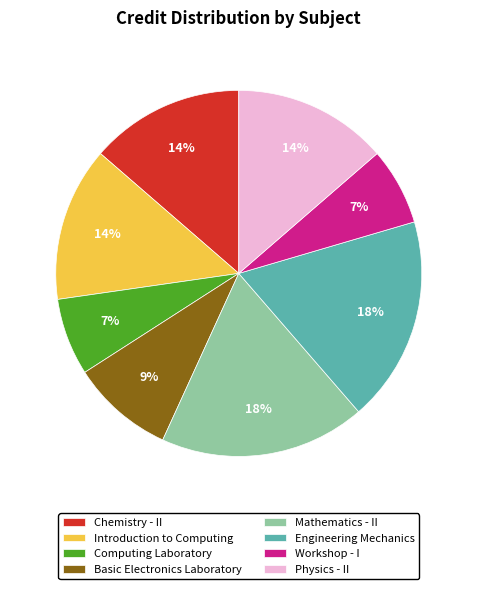

Count the number of slices in the pie.

8